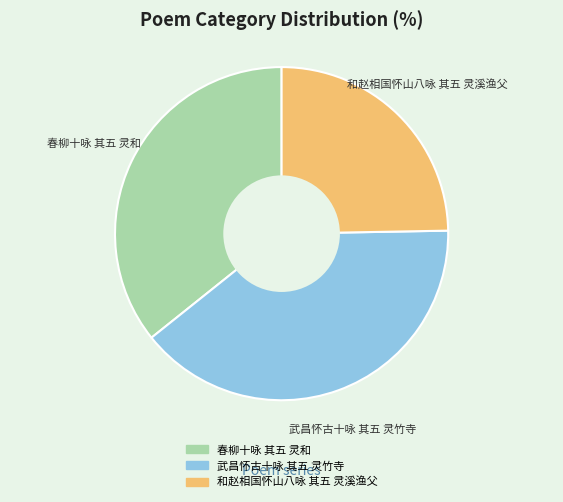

Is there any slice that represents more than half of the pie?

No